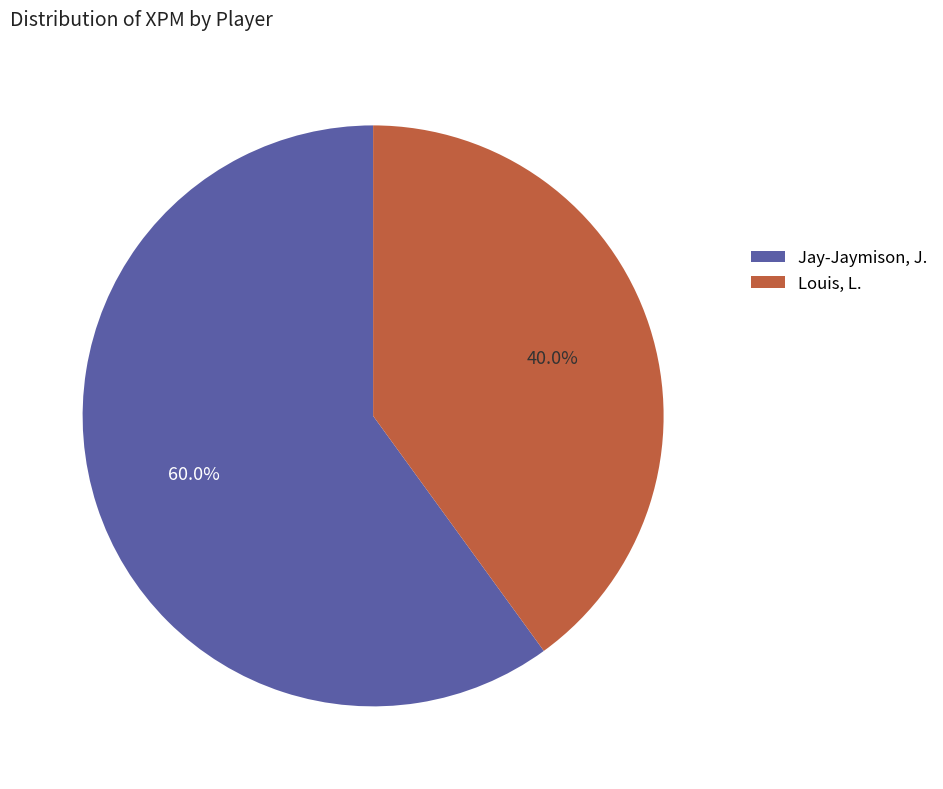

Which category has the smallest portion of the pie?

Louis, L.